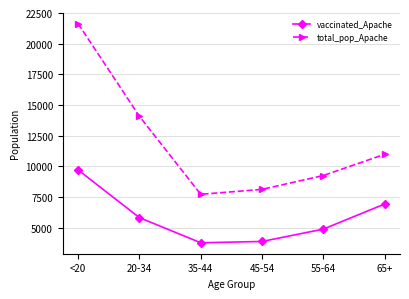

True or false: total_pop_Apache has a value of 14083 at 20-34.

True